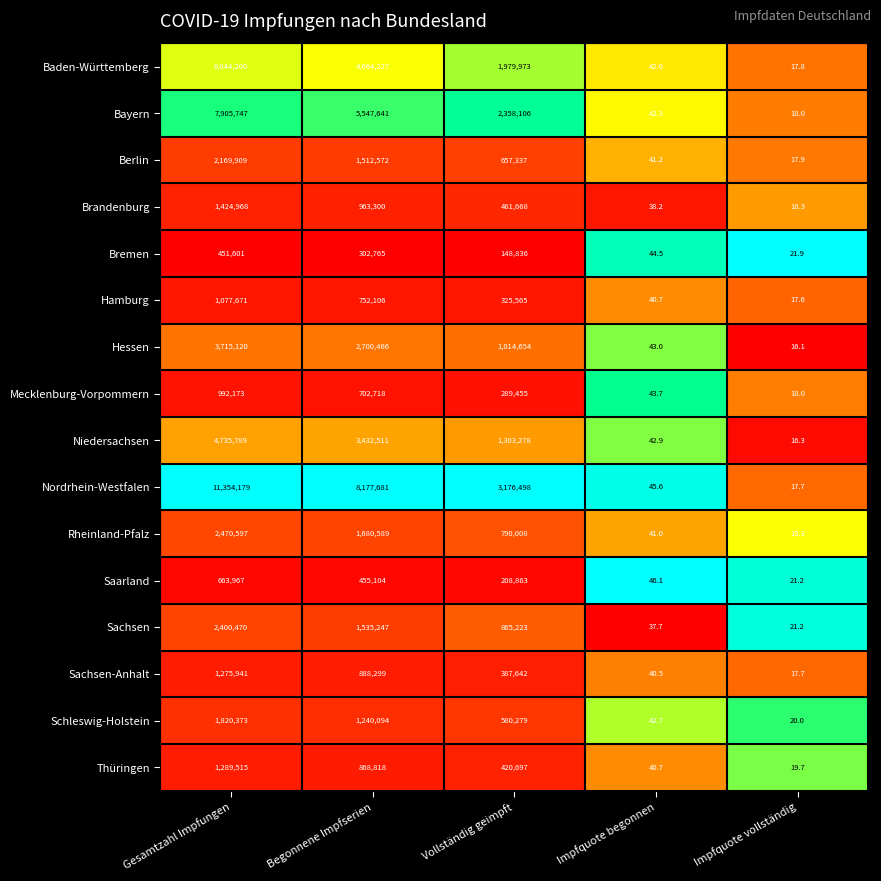

Which category has the lowest value across all series?

Impfquote vollständig